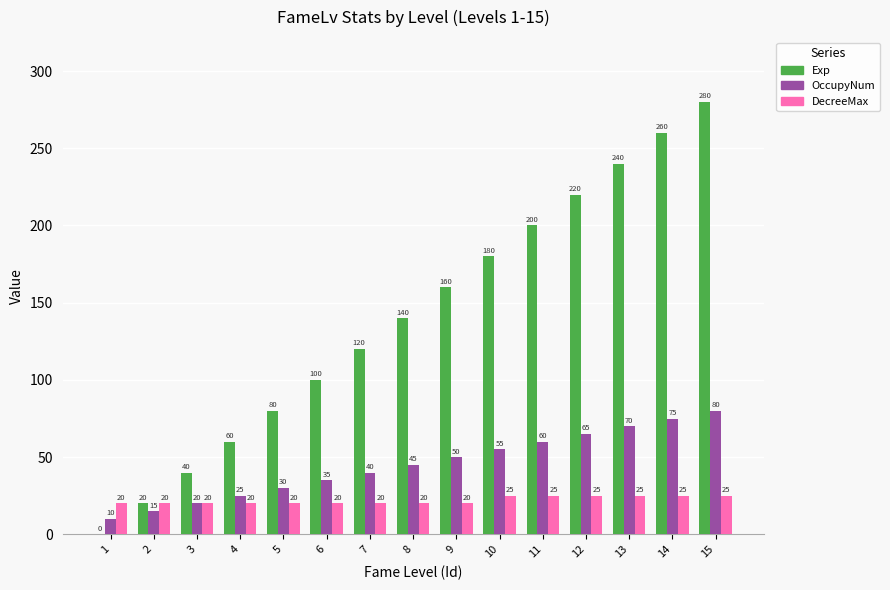

How many groups of bars are there?

15